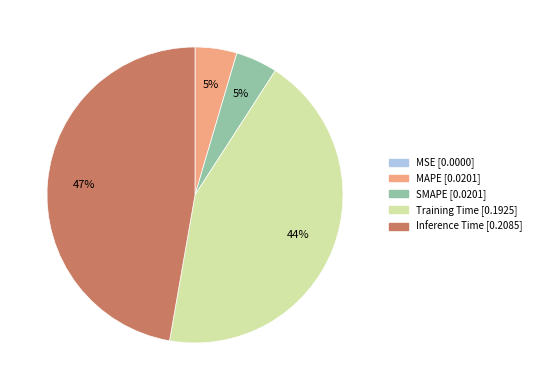

Does Inference Time represent more than half of the total?

No